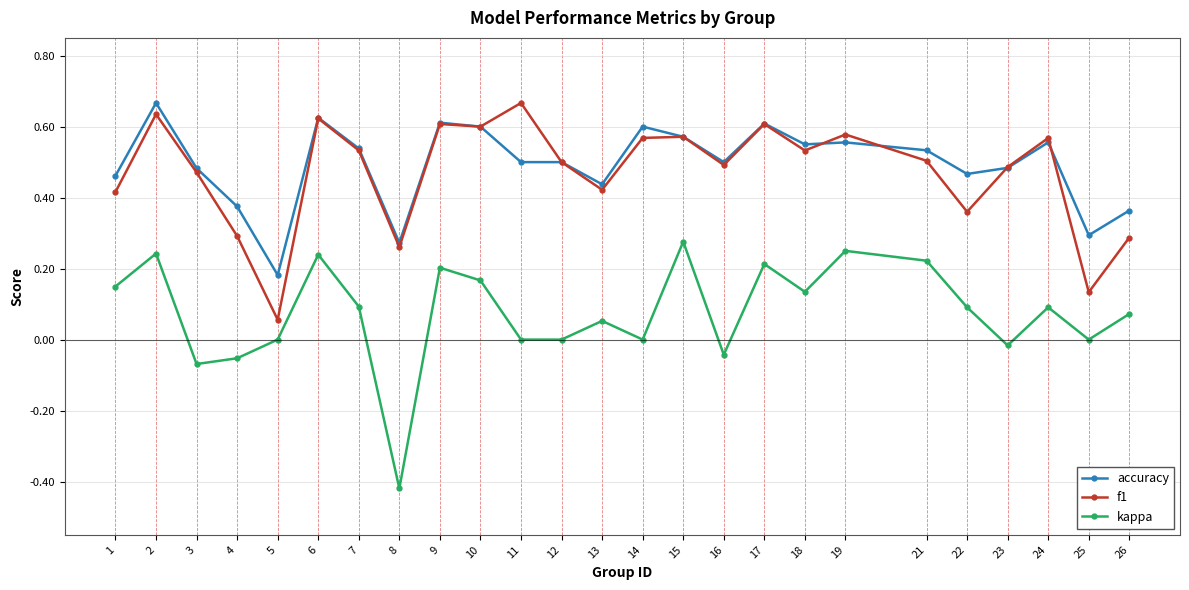

At which category does the chart reach its minimum across all series?

8